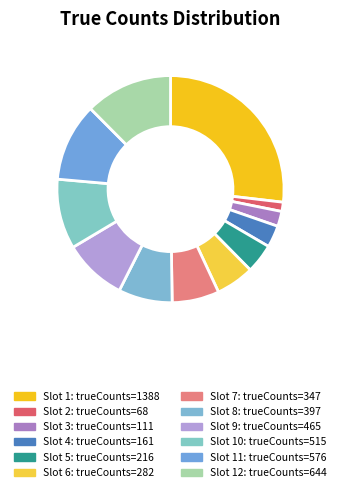

How many slices are in this pie chart?

12